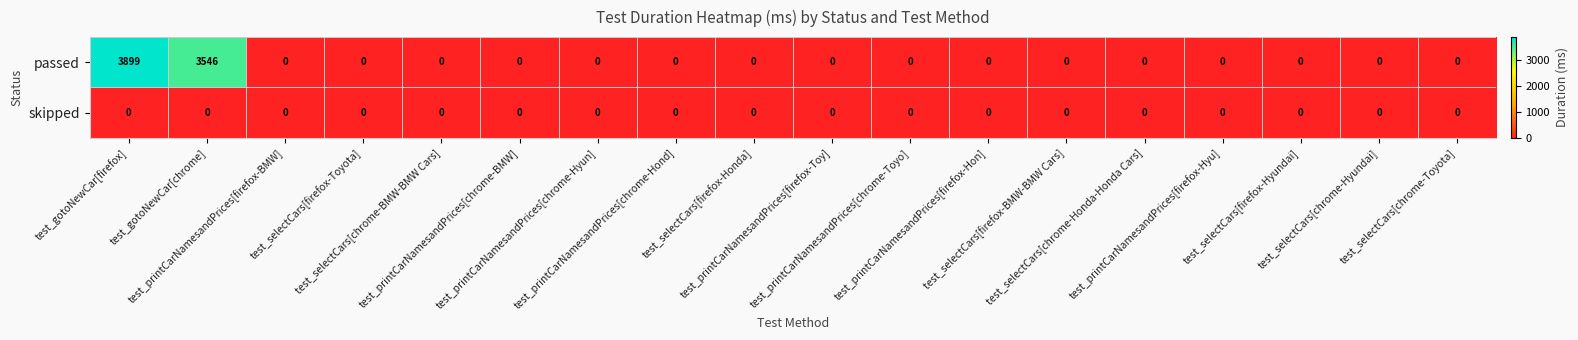

Which series has the widest spread of values?

passed